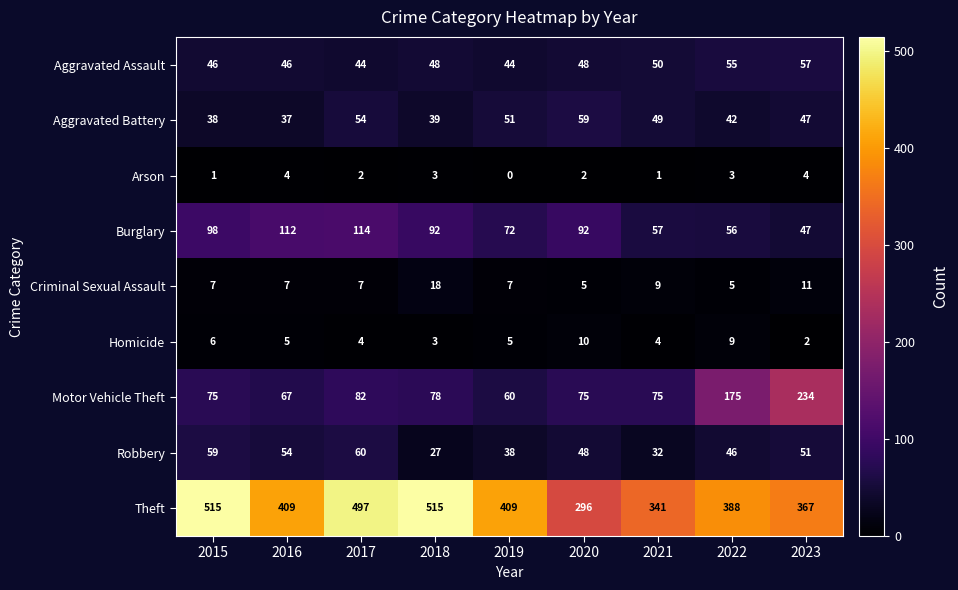

What is the sum of the Theft values at 2018 and 2021?

856